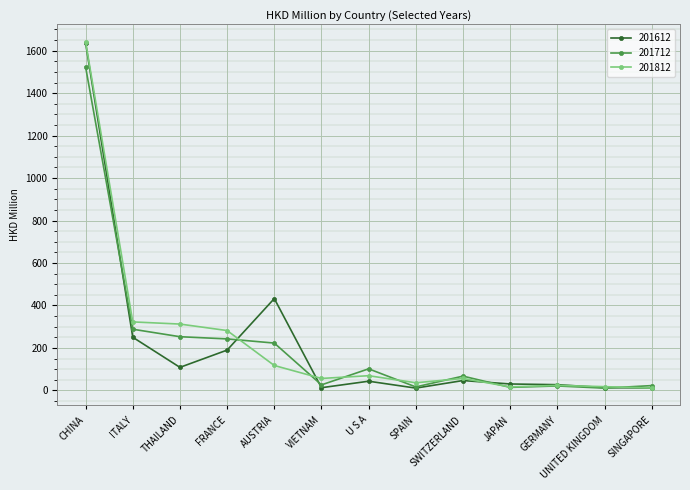

At which category does 201612 reach its first local peak?

AUSTRIA